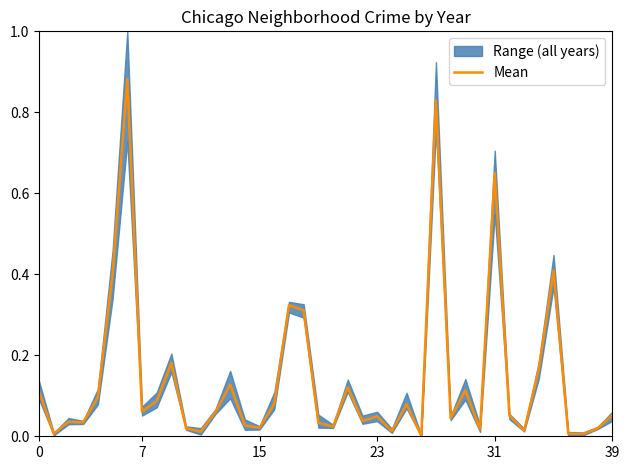

What is the difference between the values at 18 and 31?

0.3